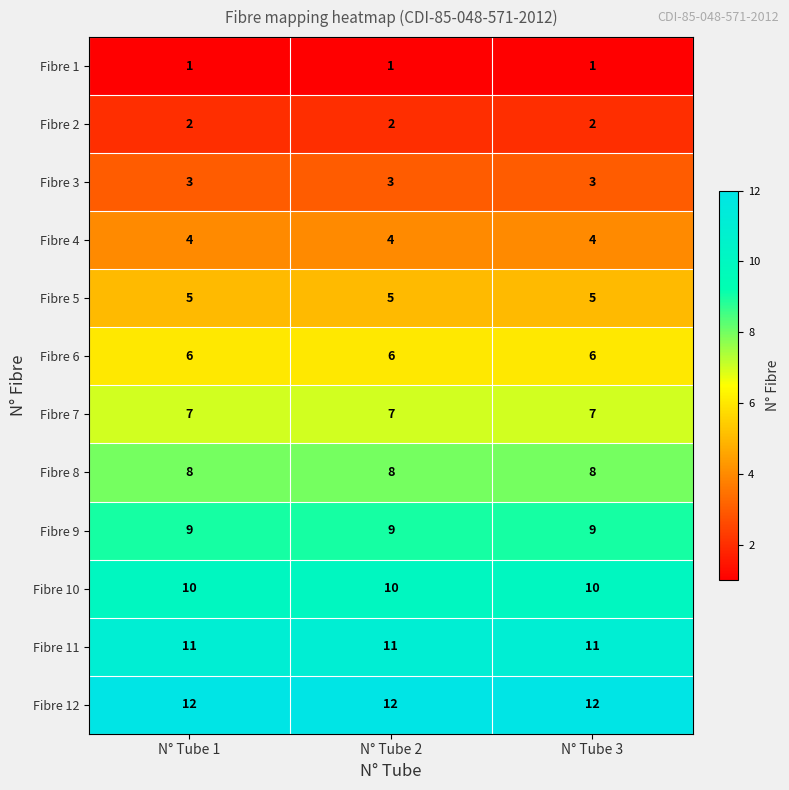

Which series has the largest total across all categories?

Fibre 12